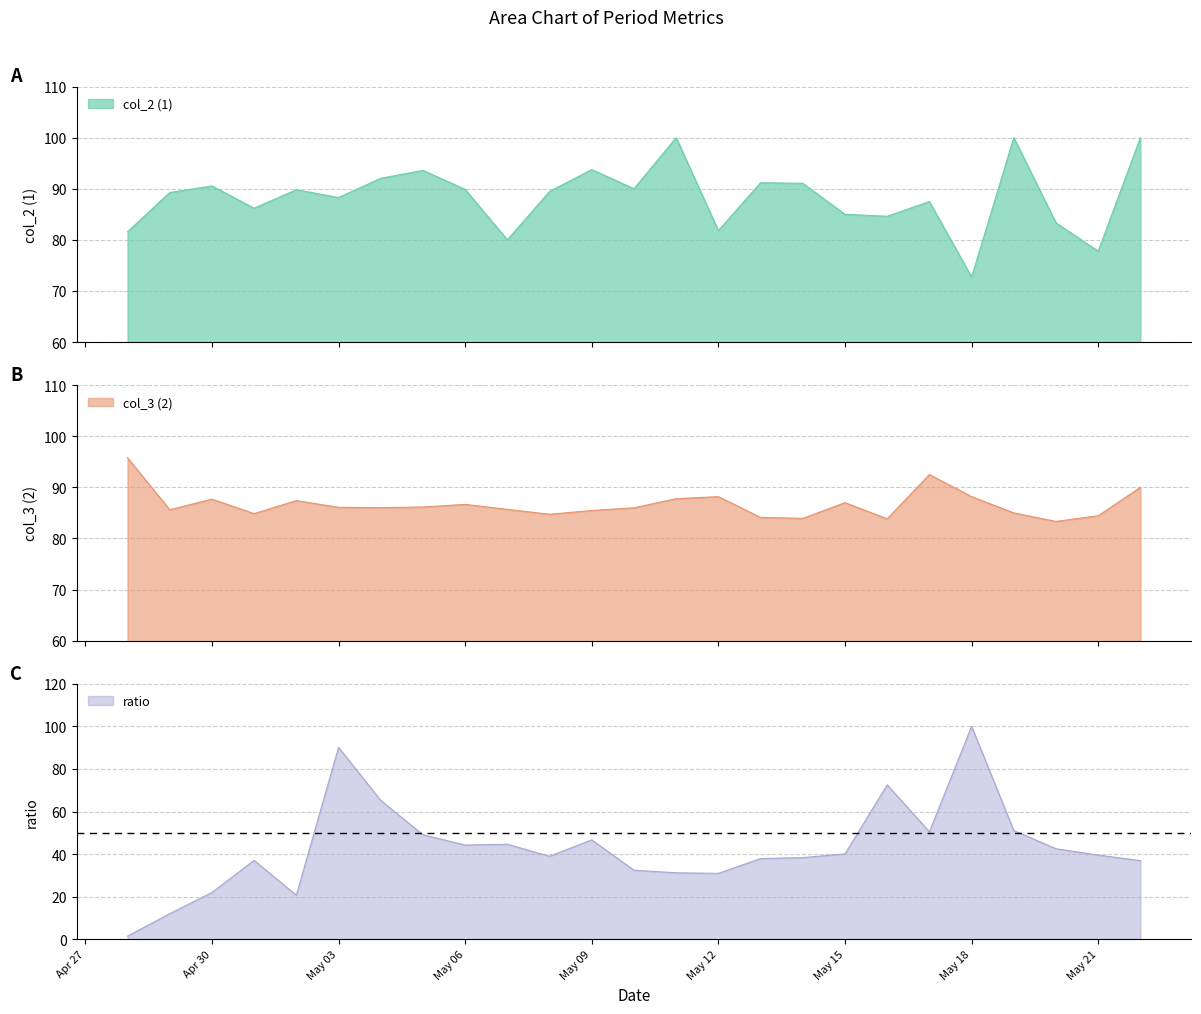

At which label does ratio first exceed 39?

May 03